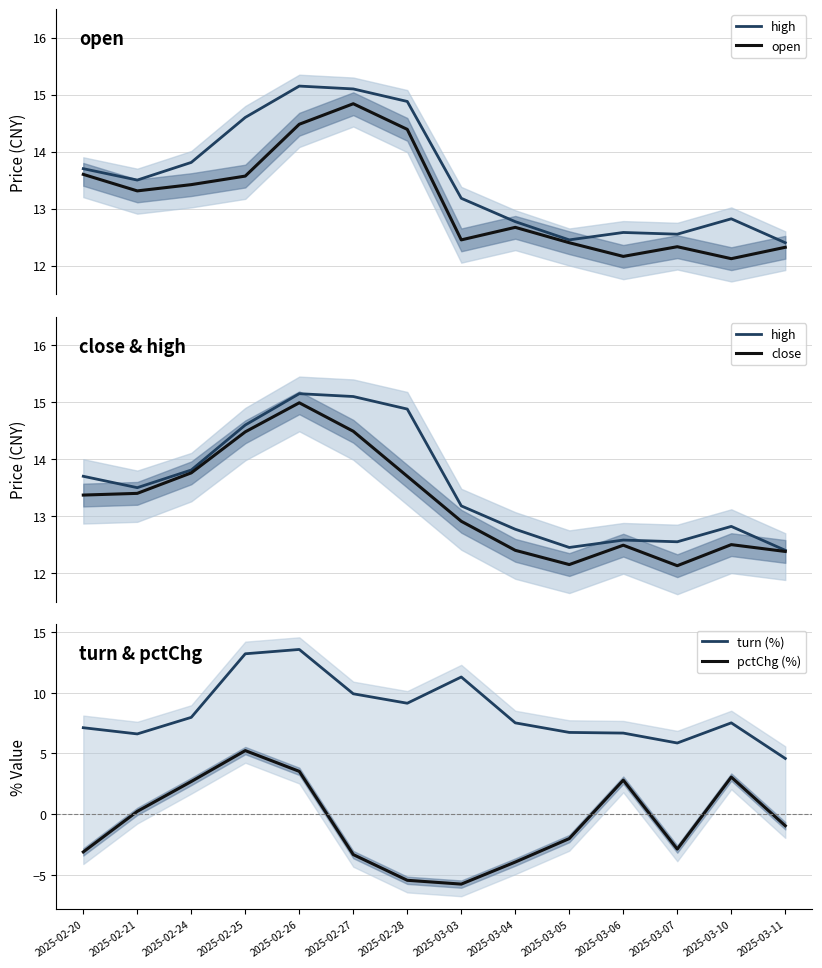

Which series has the largest total across all categories?

high